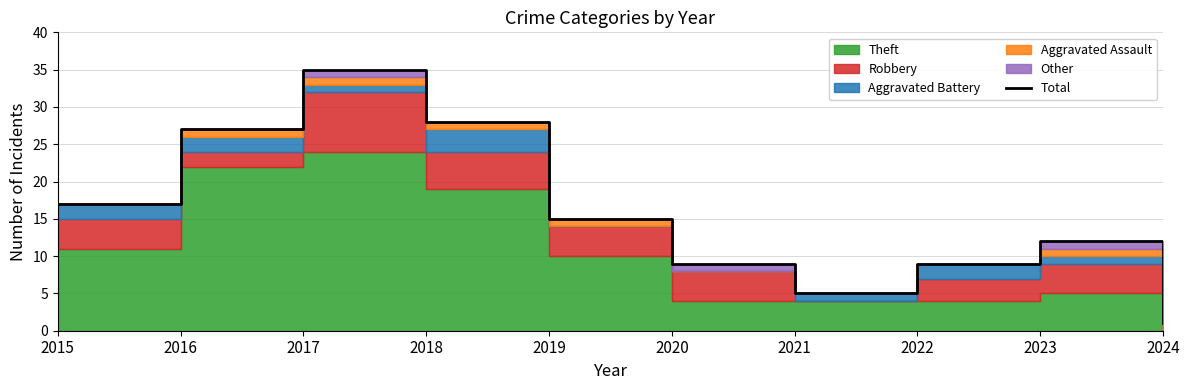

The chart shows a value of 13 at 2022. True or false?

False